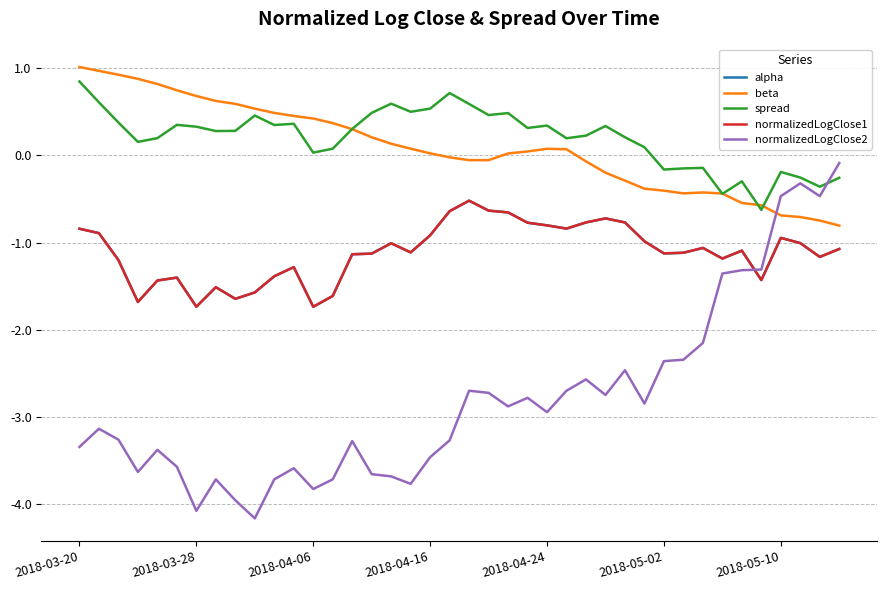

Where is normalizedLogClose2 nearest to the value -2?

32